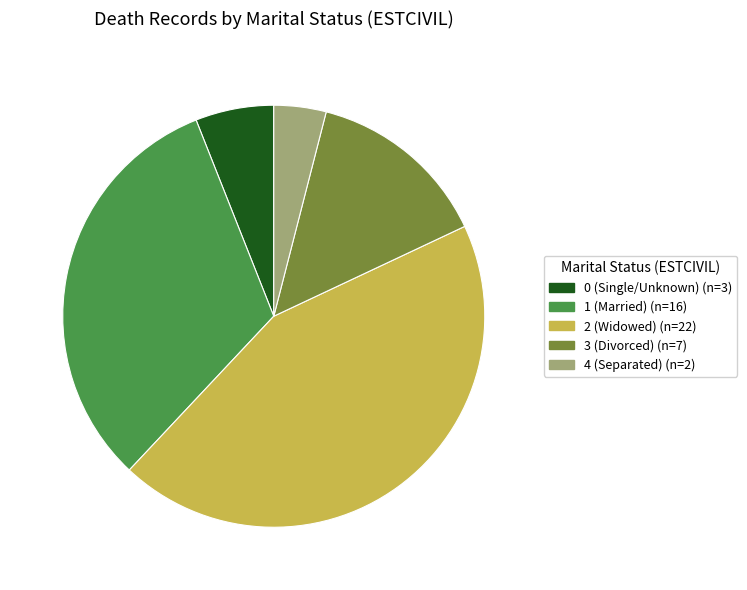

Is 2 the majority of the pie?

No